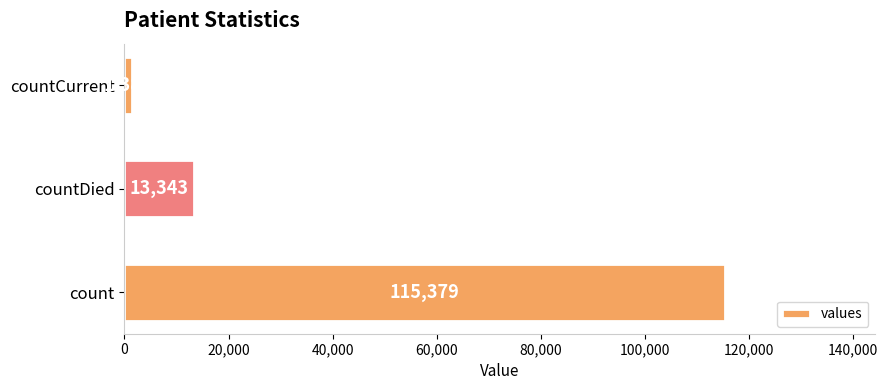

Which category has the lowest value across all series?

countCurrent